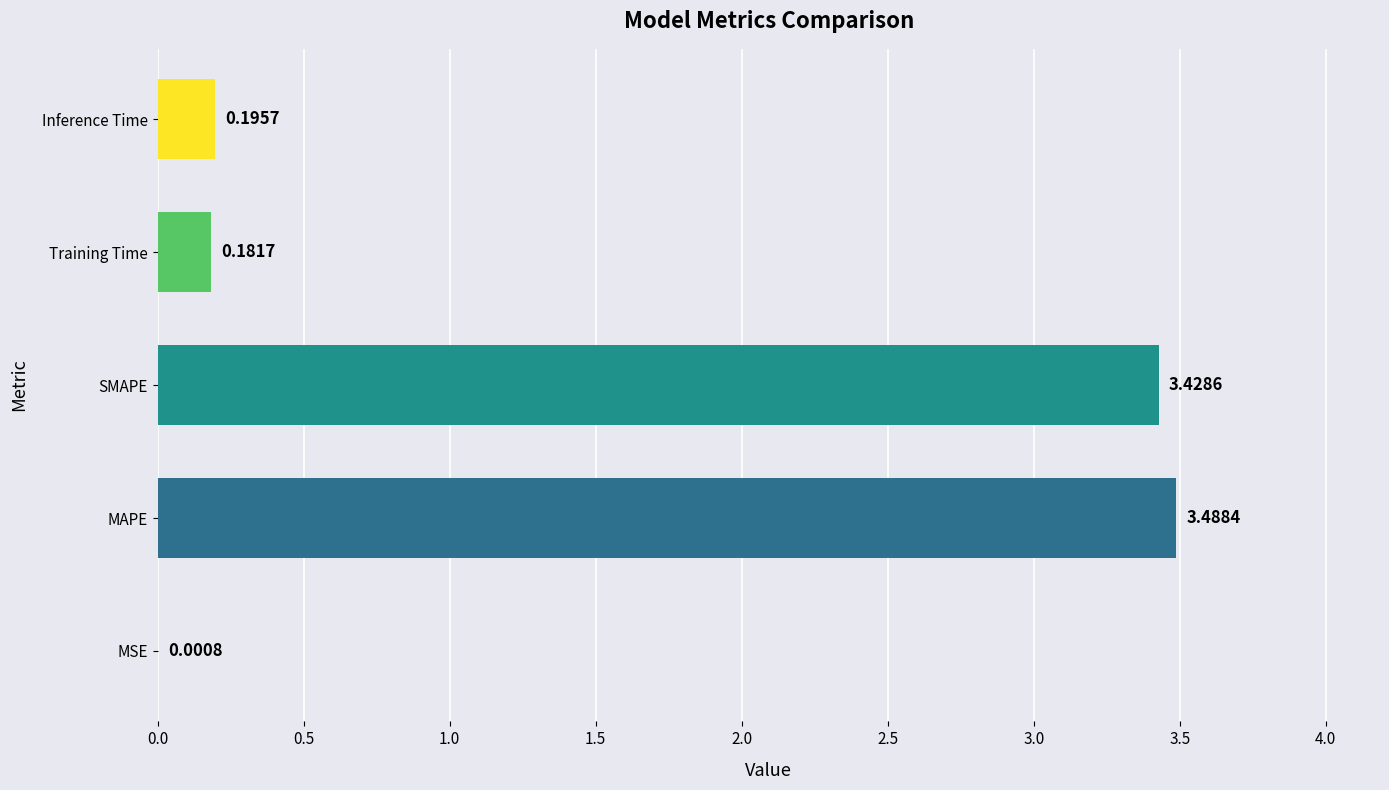

Are the bars horizontal?

Yes